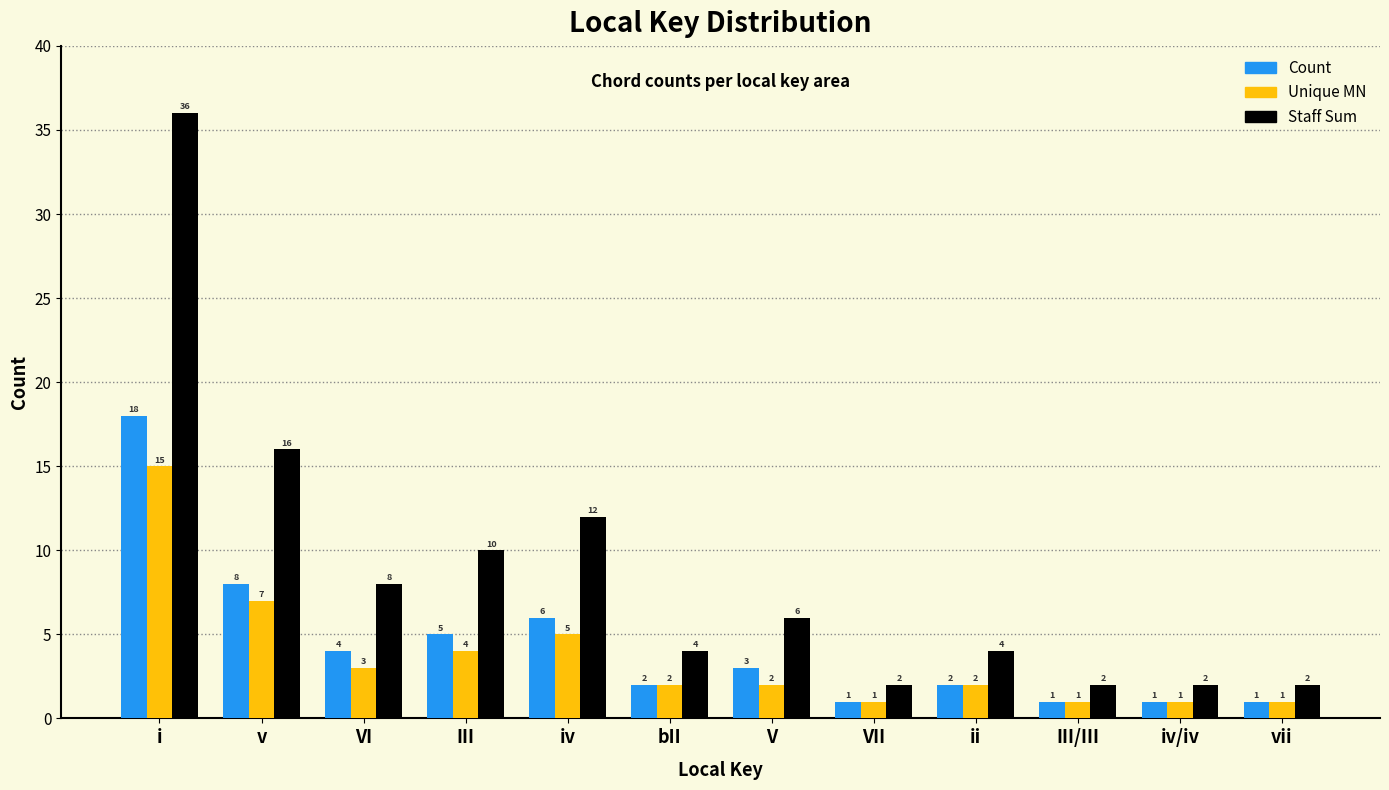

What is the difference between the Count values at V and ii?

1